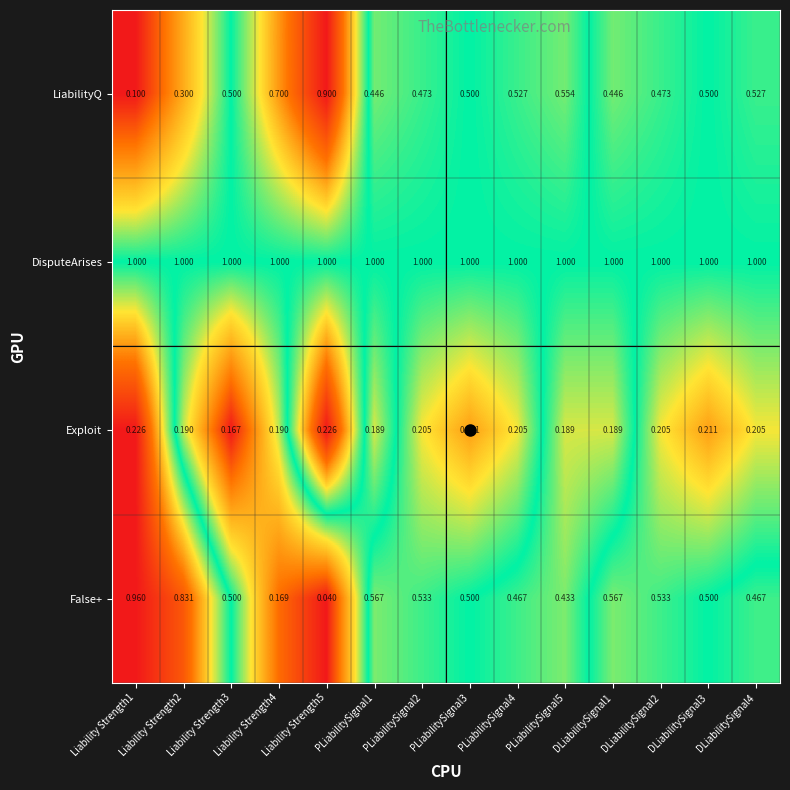

How many distinct data groups are displayed?

4